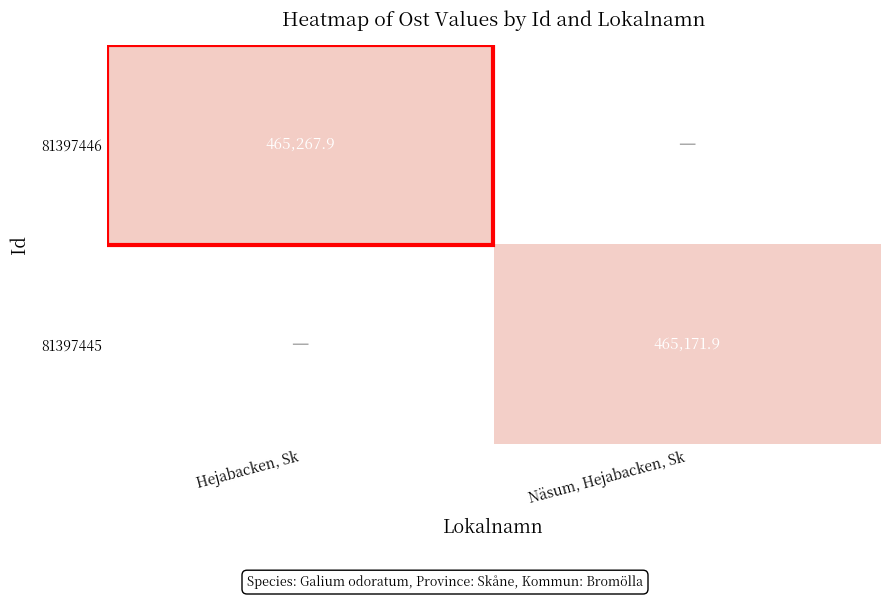

Is it true that 81397446 equals 465267.9 at Hejabacken, Sk?

True